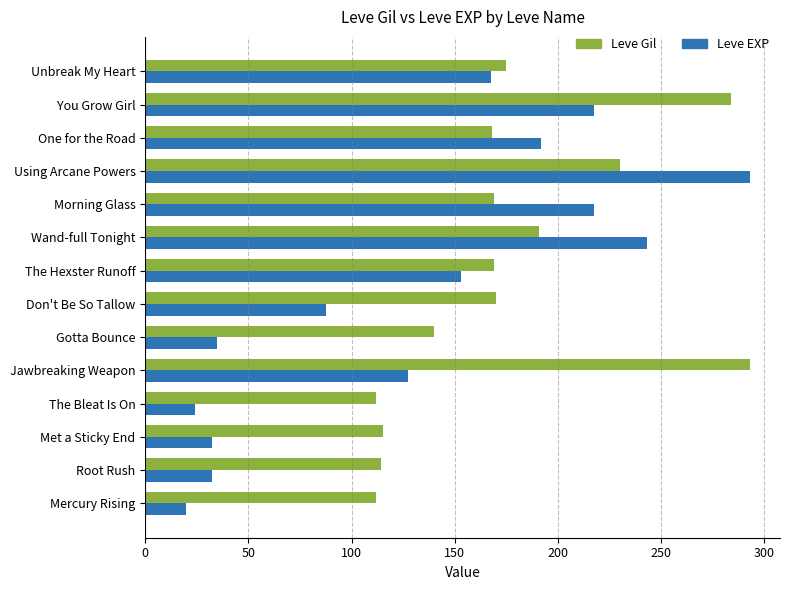

Between Root Rush and Gotta Bounce, which series saw the biggest shift?

Leve Gil